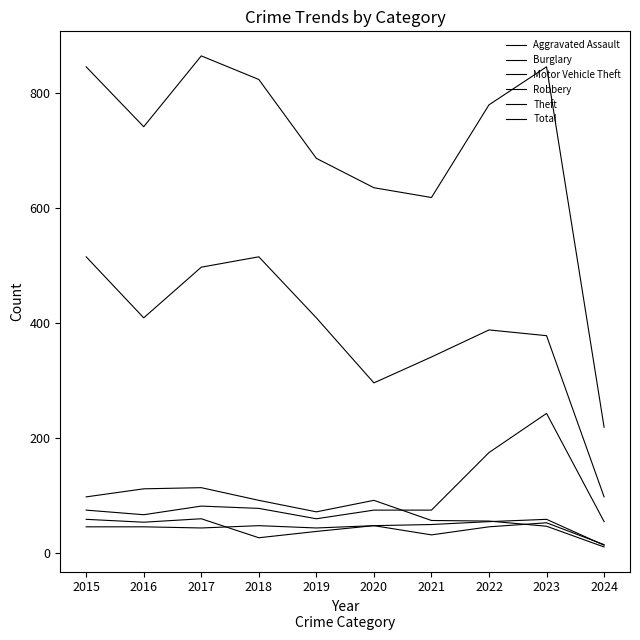

Which series has the widest spread of values?

Total